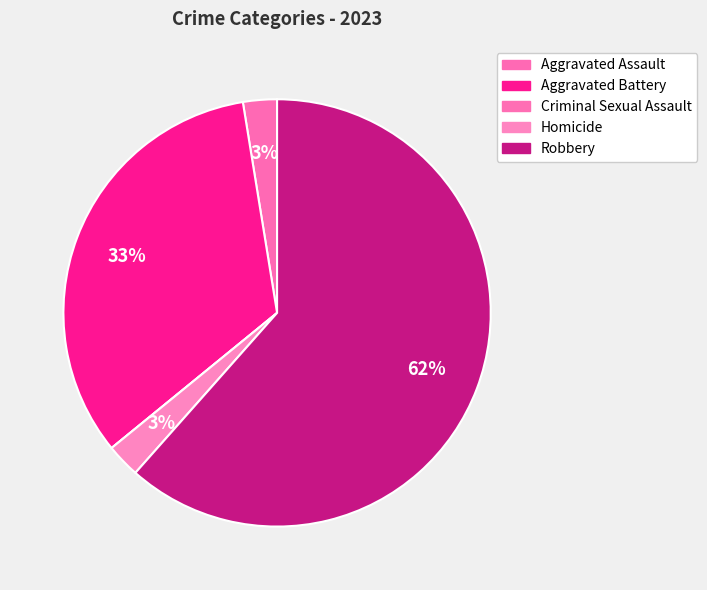

To the nearest percent, what is the combined percentage of Robbery and Criminal Sexual Assault?

62%